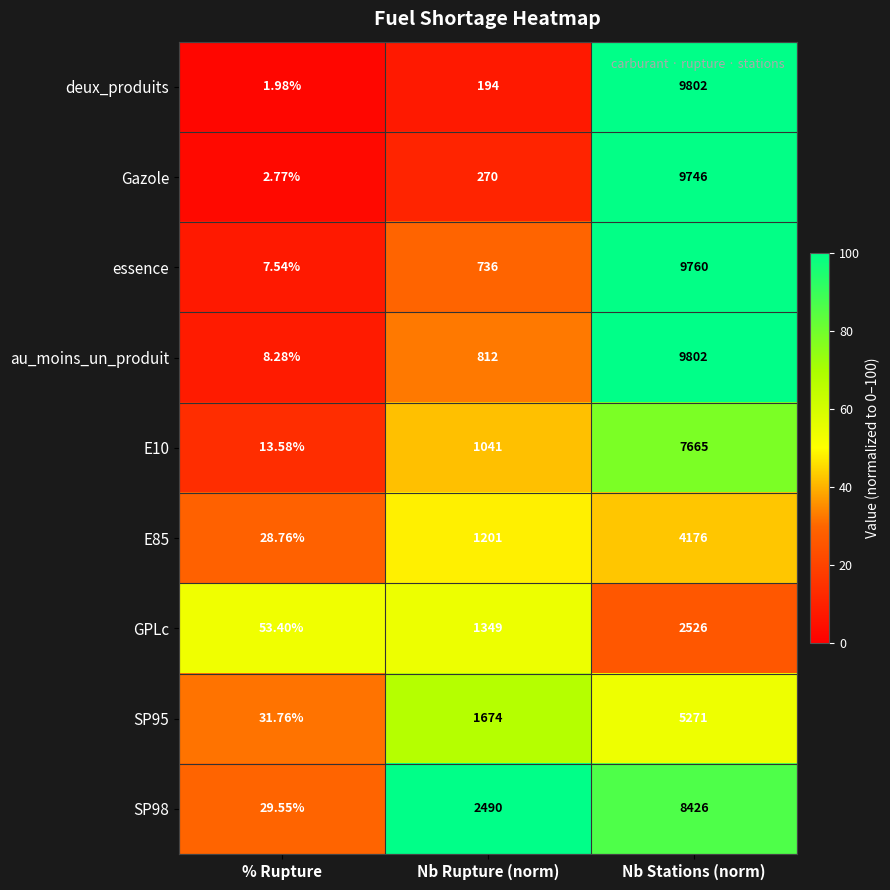

At which category is the sum across all series the highest?

Nb Stations (norm)